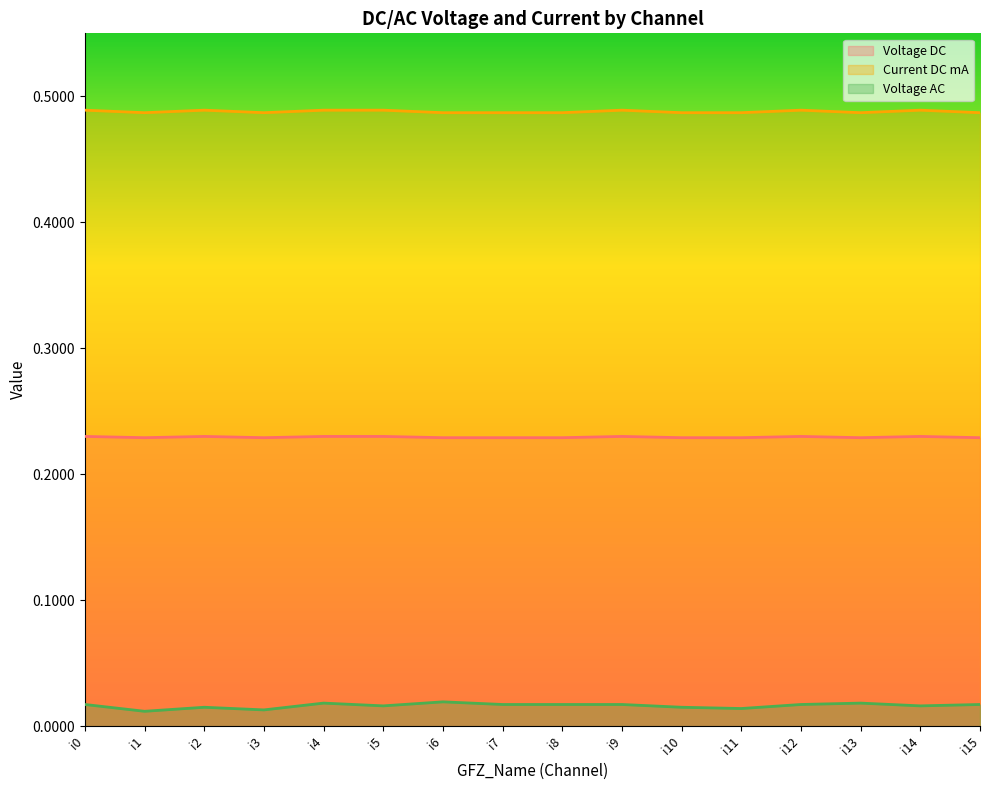

Rank the series by their maximum value, from highest to lowest.

Current DC mA, Voltage DC, Voltage AC